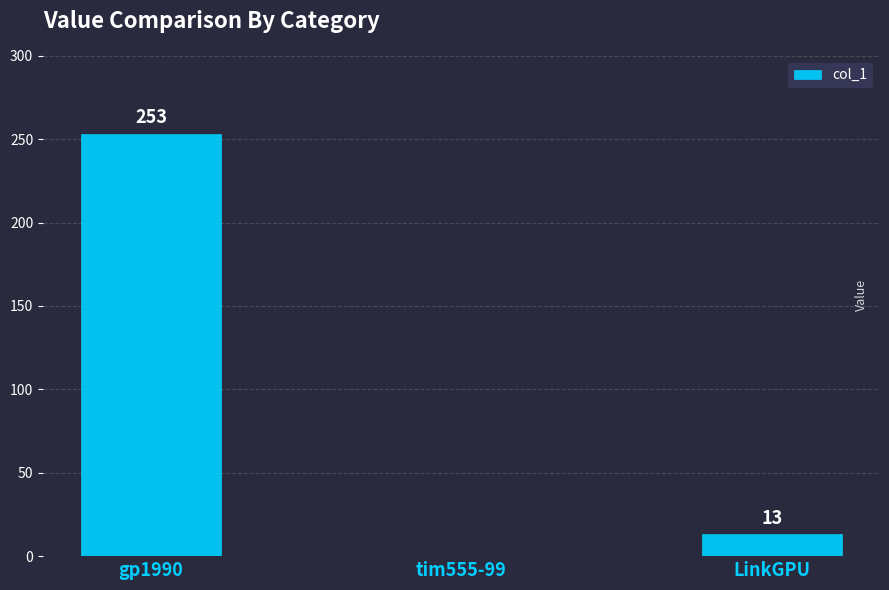

Where does the data first go above 13?

gp1990